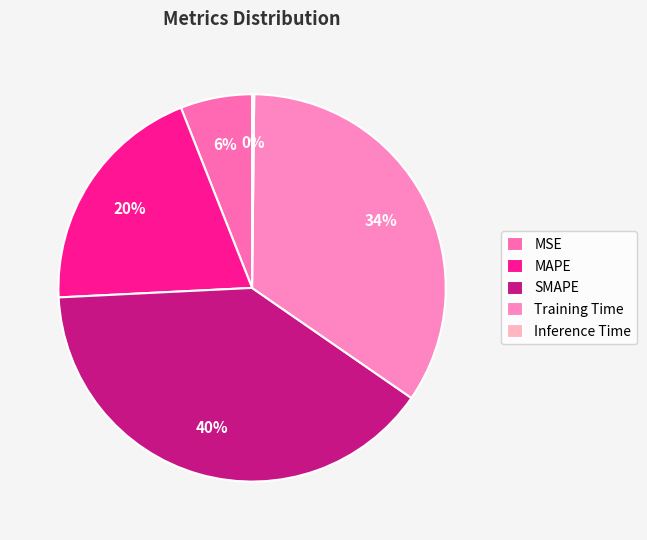

To the nearest percent, what percentage of the pie is SMAPE?

40%